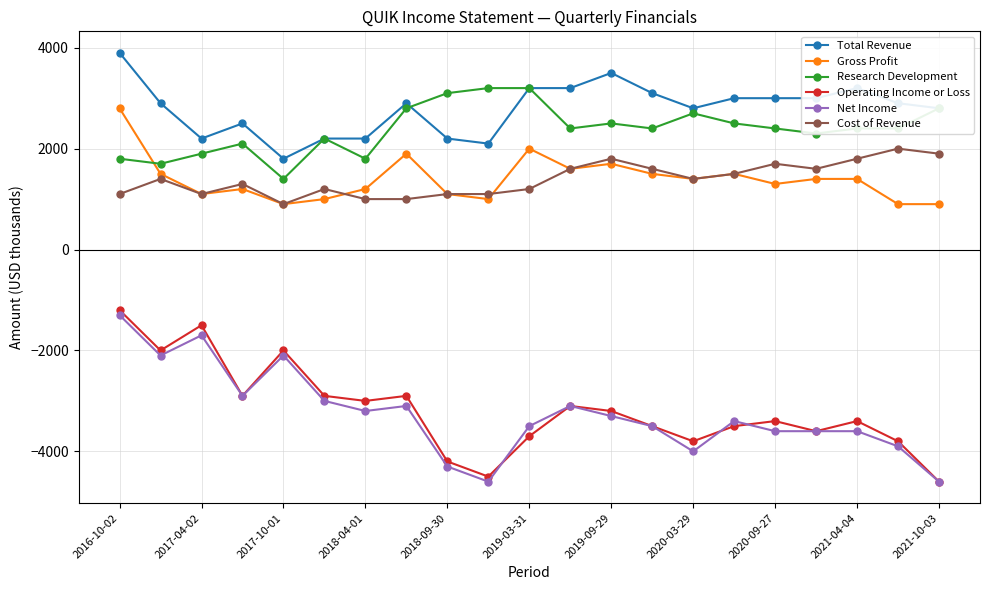

Which series has the largest total across all categories?

Total Revenue